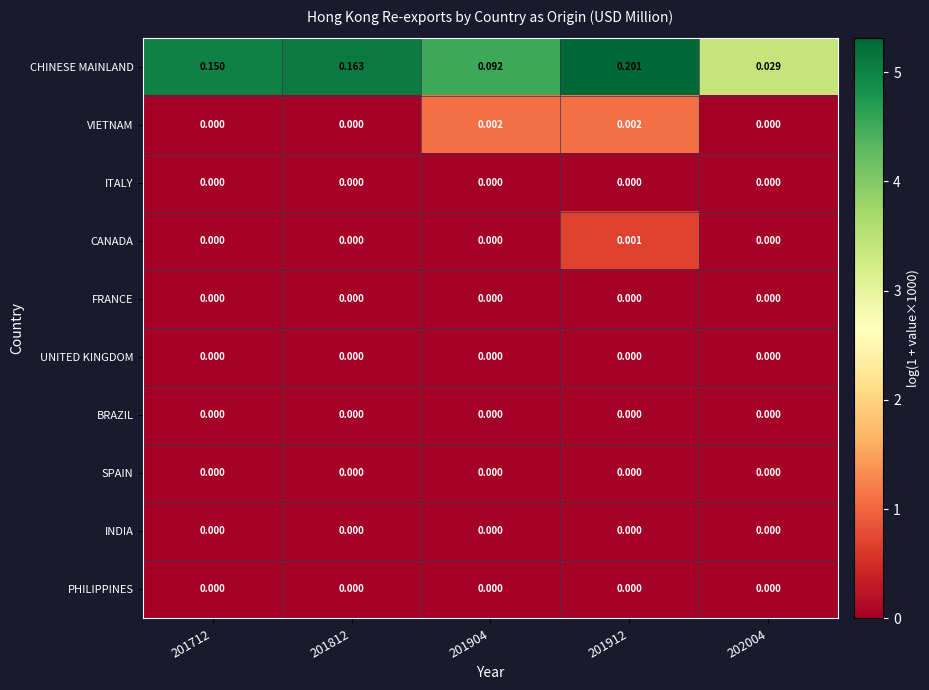

Which series has the largest total across all categories?

CHINESE MAINLAND